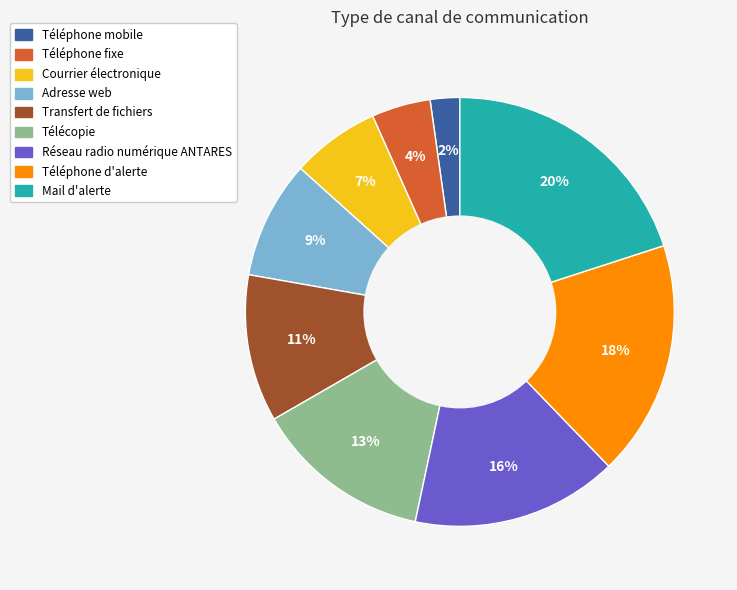

To the nearest percent, what percentage of the pie is Téléphone d'alerte?

18%